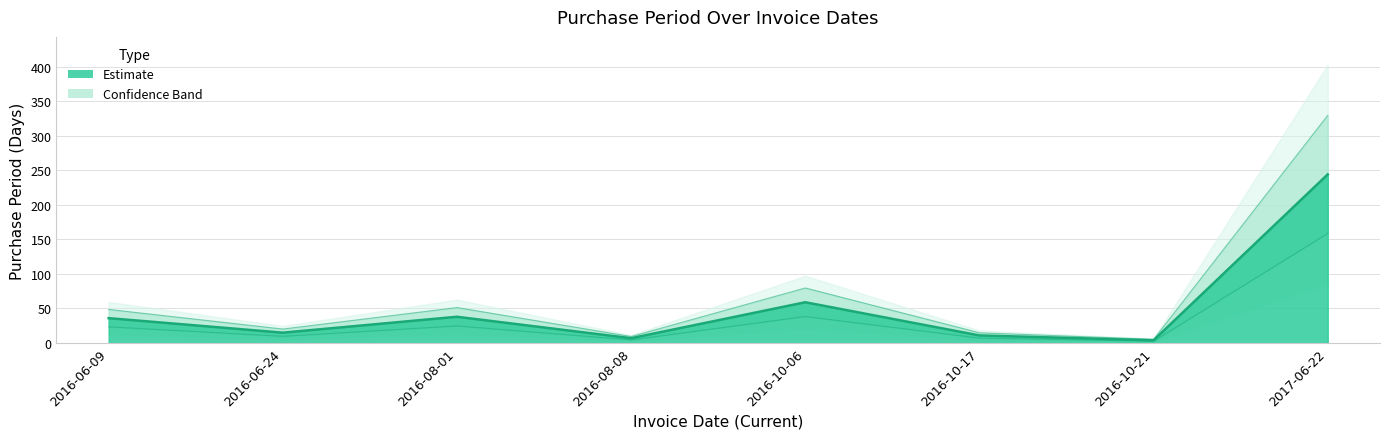

How many values are below 36?

4